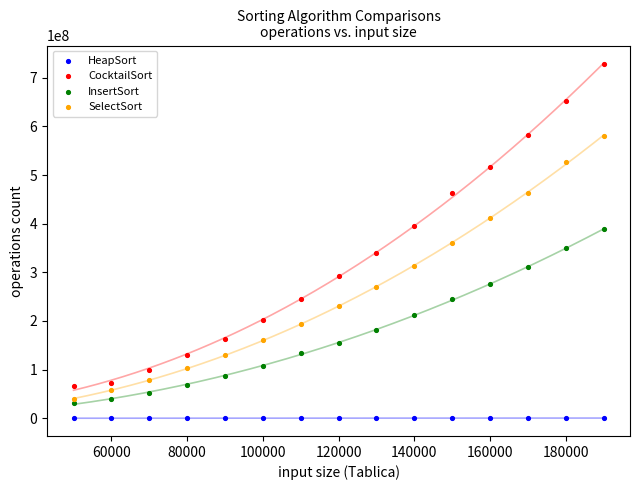

Which series has the widest spread of Y values?

CocktailSort